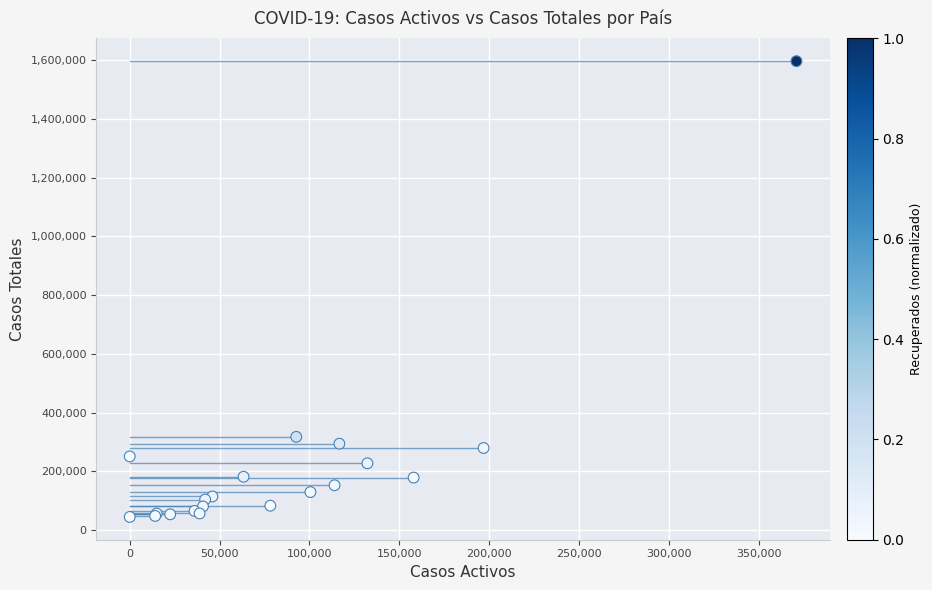

What Y value in the scatter plot is closest to 820912?

317554